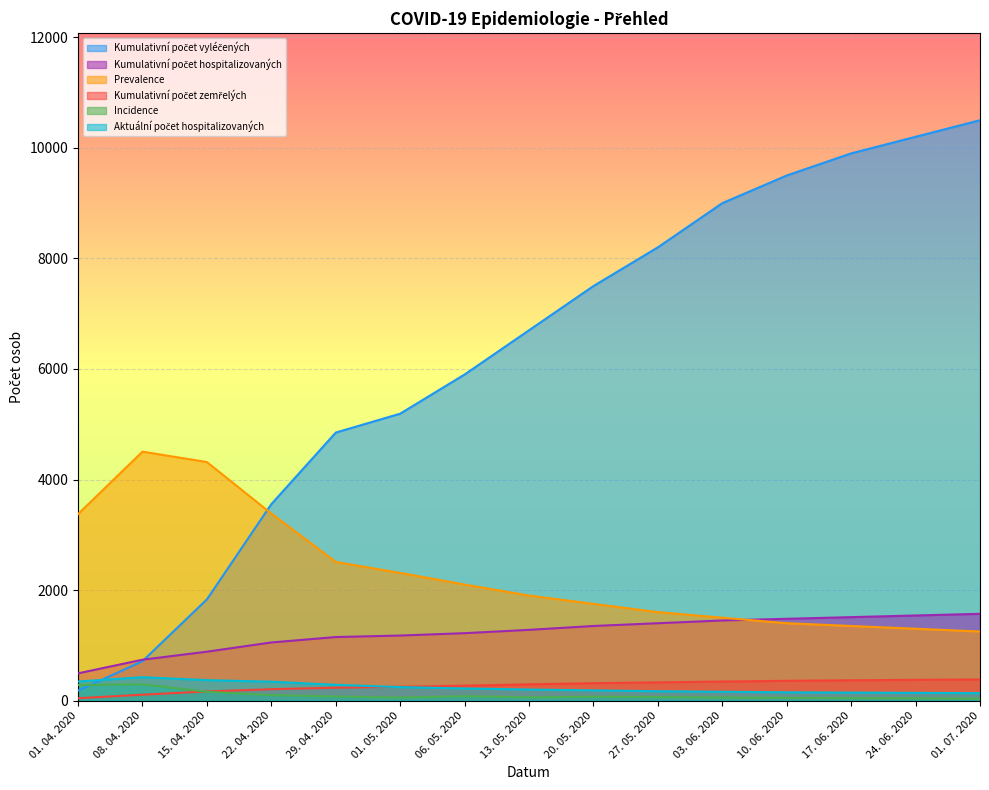

Reading left to right, extract all data points from this chart.

Kumulativní počet vyléčených: 180	713	1831	3554	4849	5191	5900	6700	7500	8200	9000	9500	9900	10200	10500
Kumulativní počet hospitalizovaných: 493	740	885	1052	1150	1177	1220	1280	1350	1400	1450	1480	1510	1540	1570
Prevalence: 3374	4504	4316	3384	2509	2310	2100	1900	1750	1600	1500	1400	1350	1300	1250
Kumulativní počet zemřelých: 43	107	166	206	234	250	270	295	315	330	345	358	368	376	383
Incidence: 283	294	160	99	75	55	80	60	70	65	55	50	45	40	35
Aktuální počet hospitalizovaných: 345	423	370	342	286	244	220	200	185	170	160	150	145	140	135